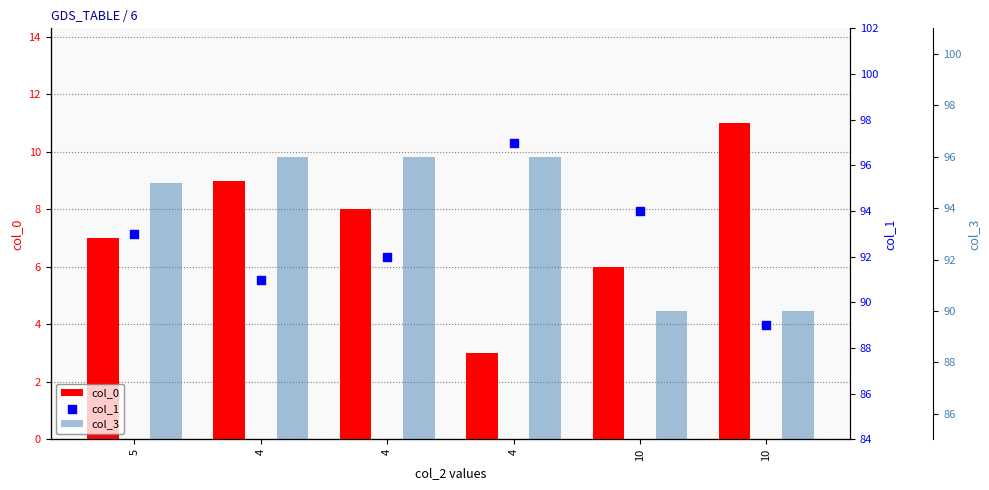

Which series contains the lowest Y value?

col_0